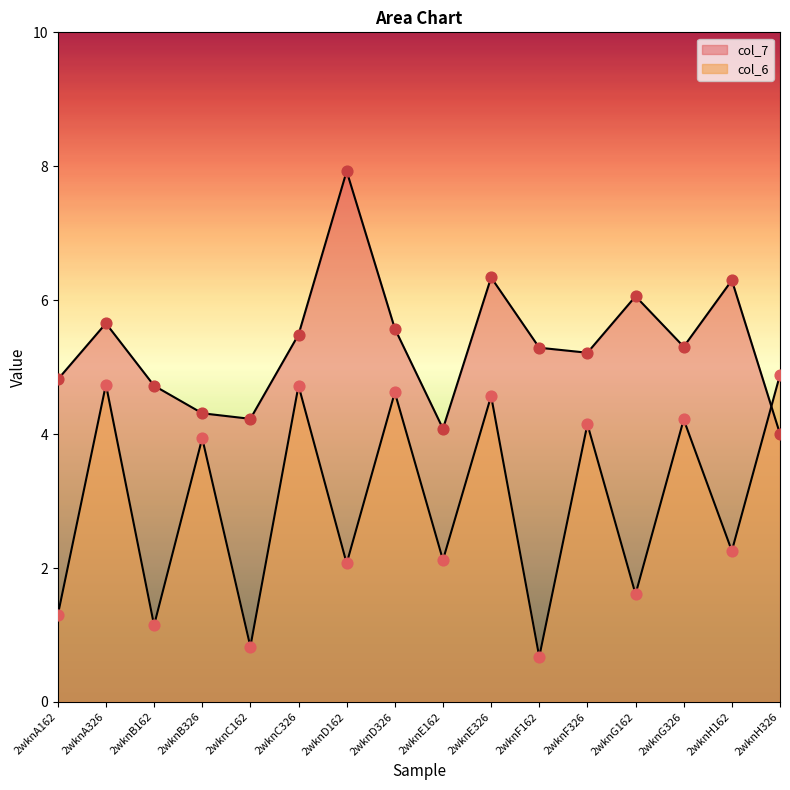

At how many categories does at least one series exceed 5?

10